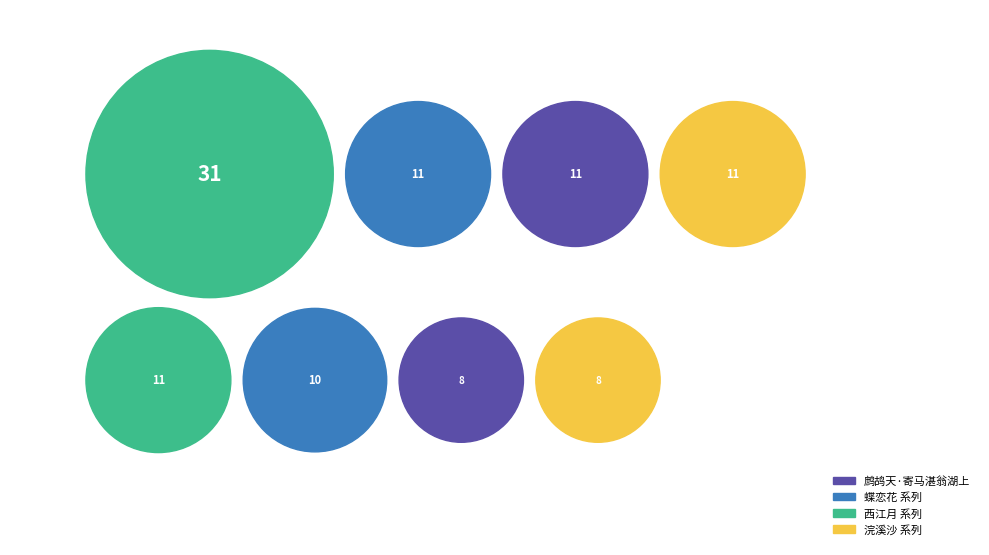

What is the smallest slice in the pie chart?

西江月·春中病起偶占，寄马湛翁湖上